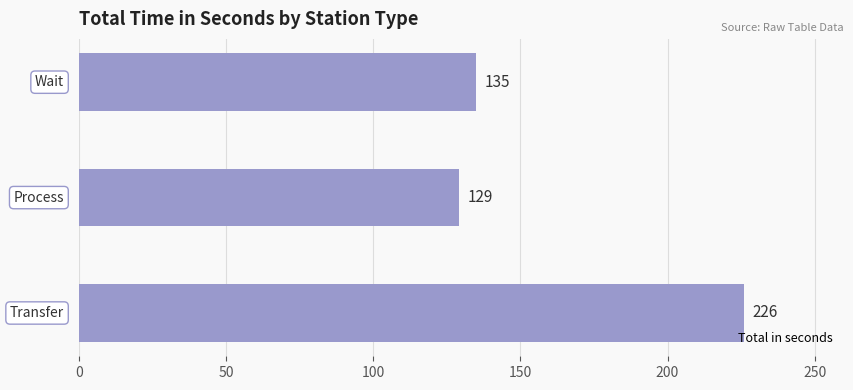

What is the sum of all values?

490